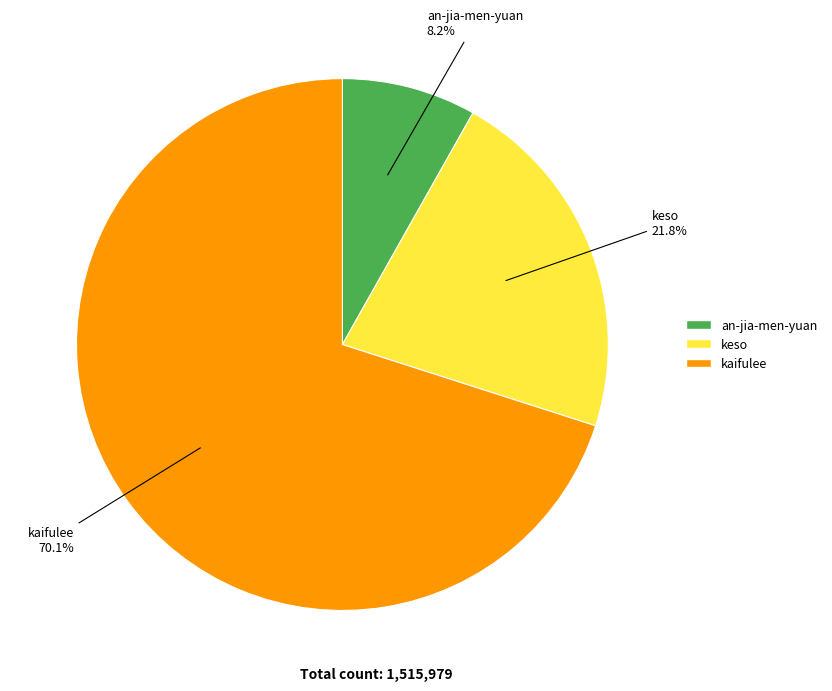

True or false: keso accounts for 22% of the total.

True